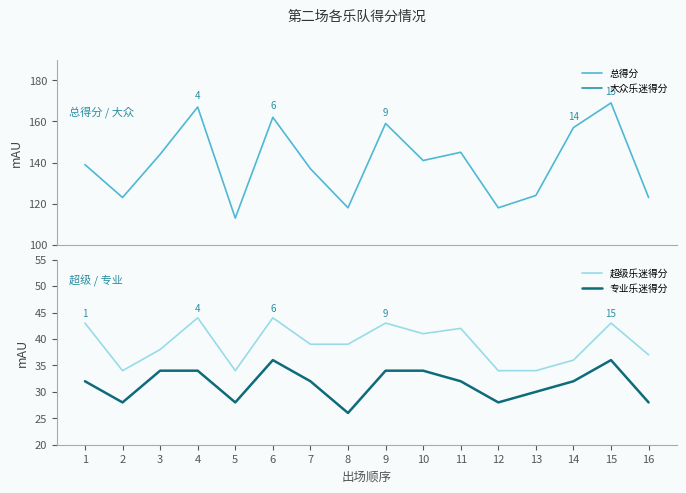

At which label does 专业乐迷得分 reach its peak?

6